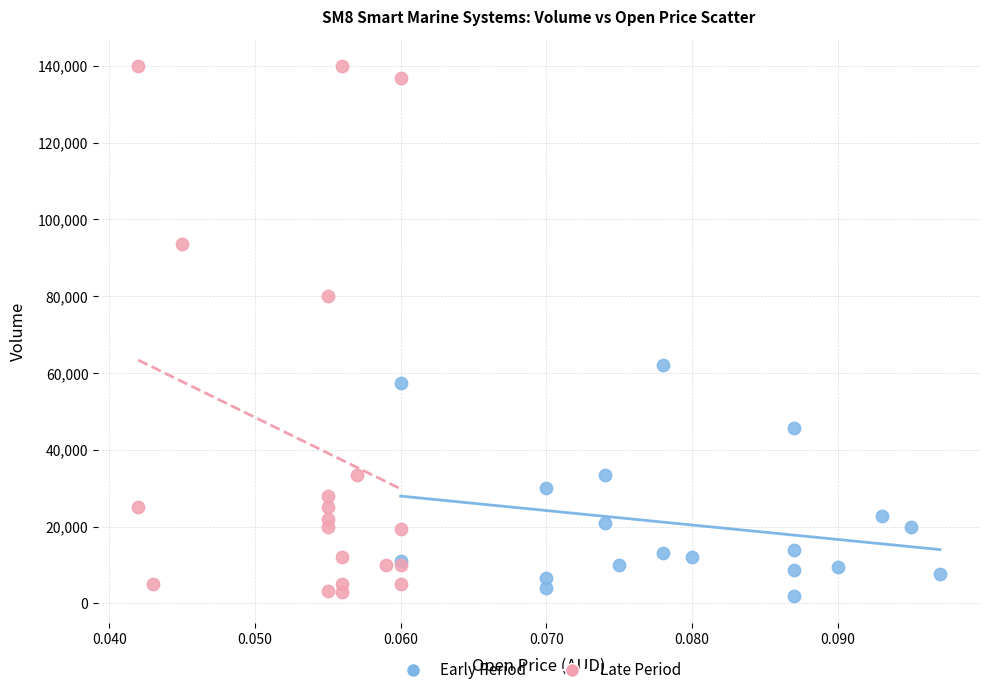

Which series has the largest Y range (max minus min)?

Late Period